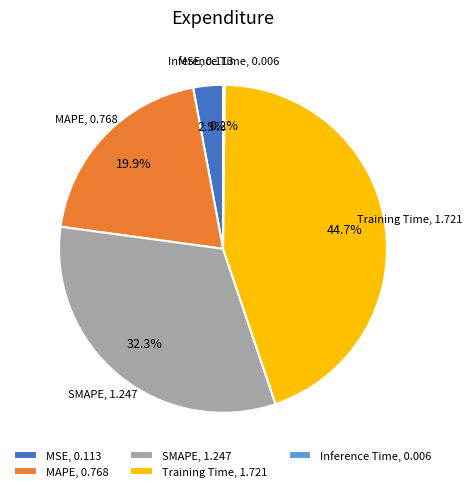

Between SMAPE and Training Time, which is larger?

Training Time